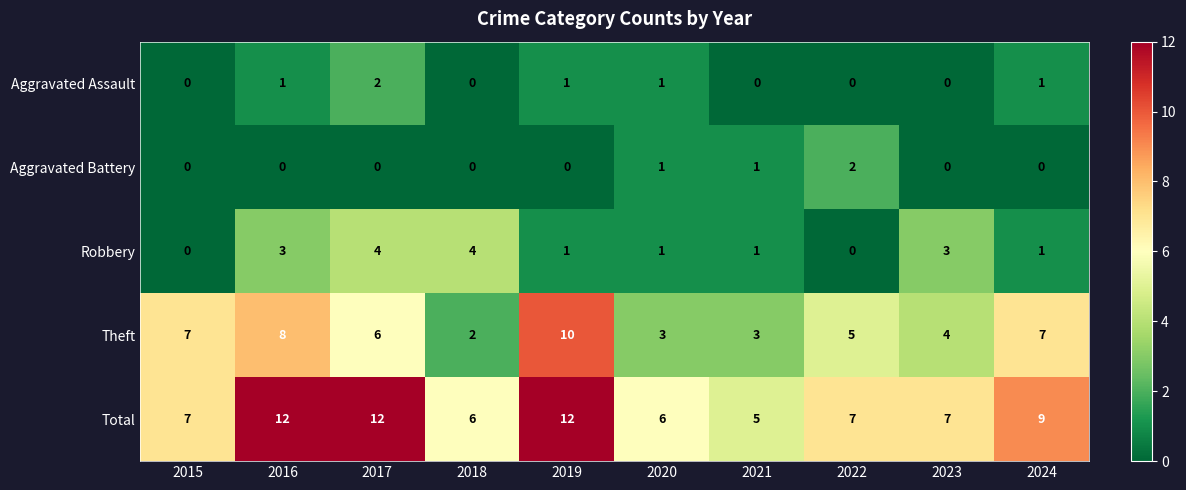

Count the Aggravated Assault values in the range 0 to 1.

9